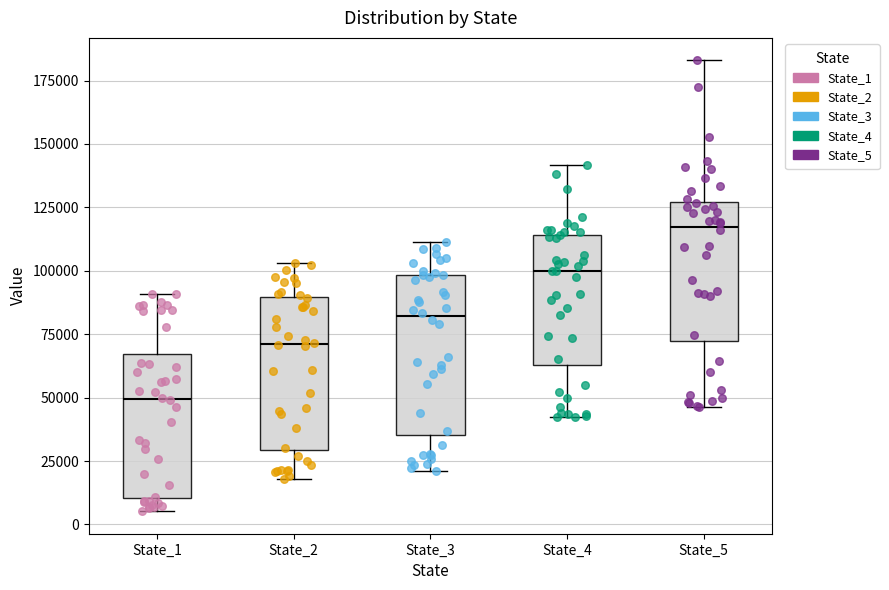

Reading left to right, read every box against the y-axis: the position of its median line, the range the box covers, and the ends of its whiskers. The values are not printed on the chart, so give them approximately, as read against the axis.

State_1: median 50000, box 10000 to 65000, whiskers 5000 to 90000
State_2: median 70000, box 30000 to 90000, whiskers 20000 to 105000
State_3: median 80000, box 35000 to 100000, whiskers 20000 to 110000
State_4: median 100000, box 65000 to 115000, whiskers 40000 to 140000
State_5: median 115000, box 70000 to 125000, whiskers 45000 to 185000